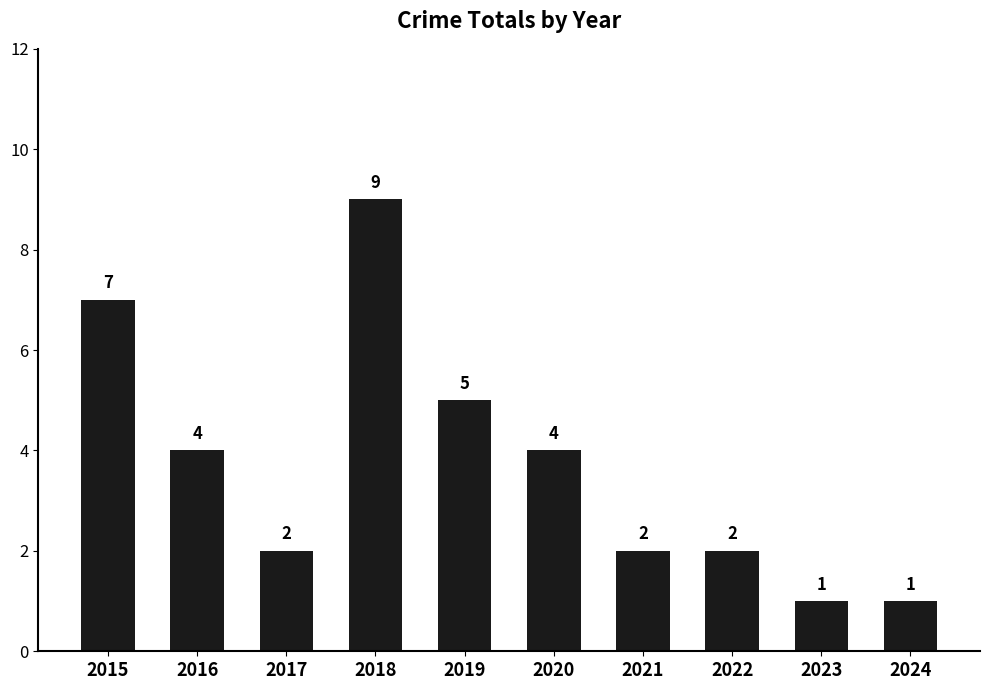

What is the difference between the values at 2020 and 2023?

3